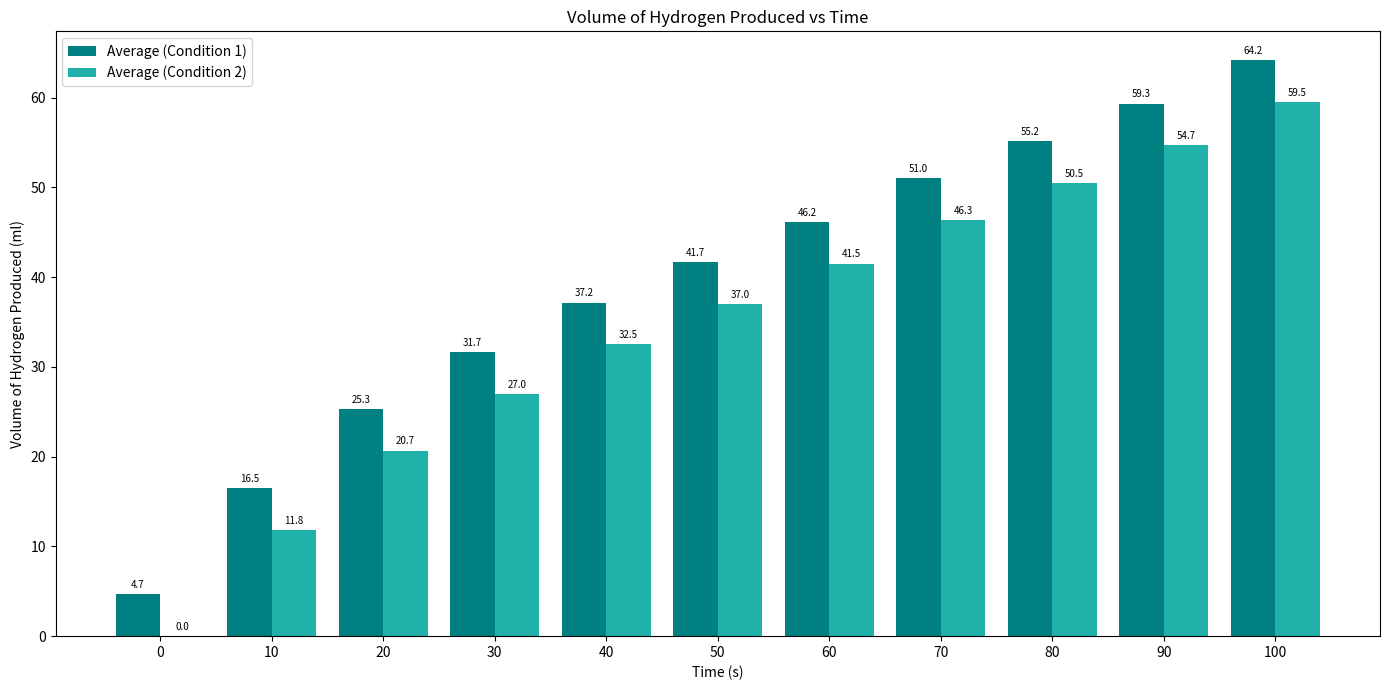

What value does the Average (Condition 2) series have at 40?

32.5